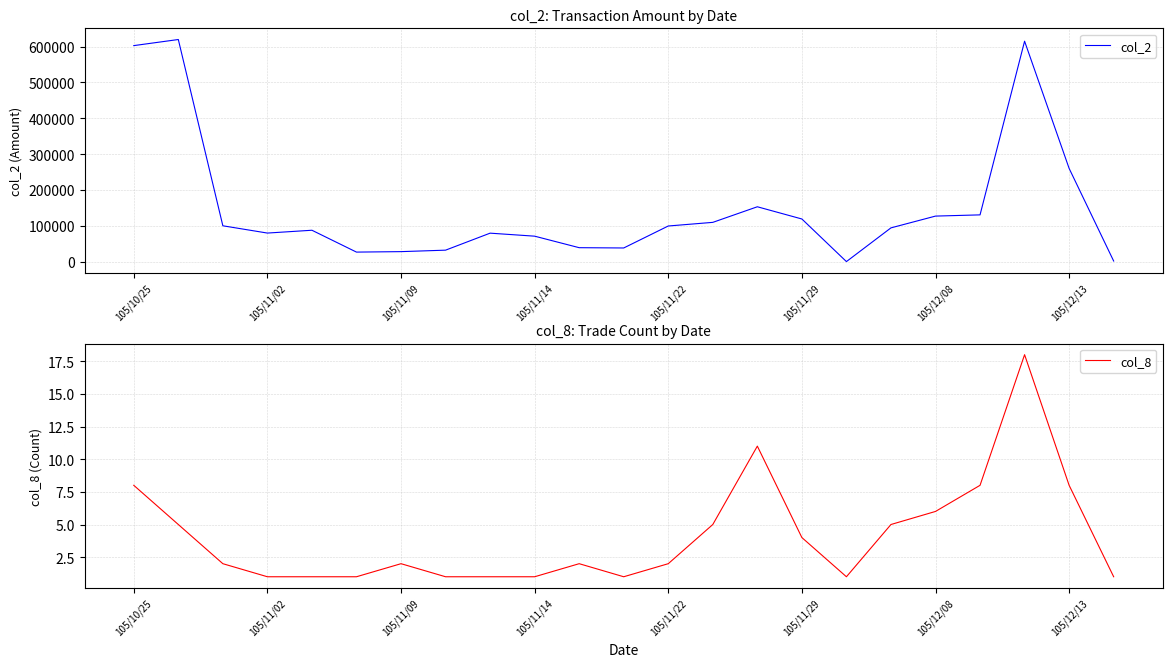

The col_2 series shows 28872 at 105/11/22. True or false?

False